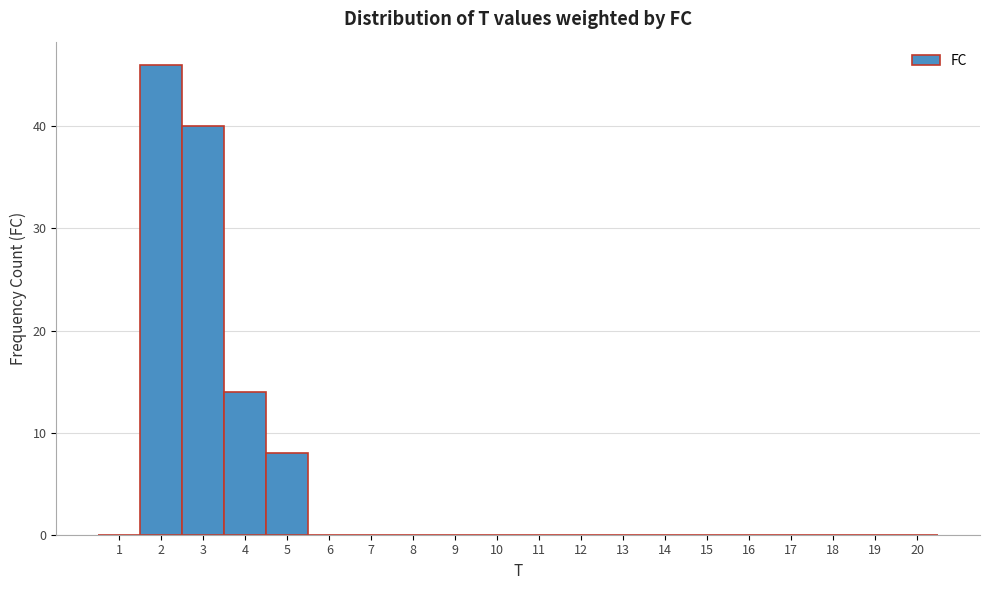

Which range on the x-axis has the tallest bar?

1.5 to 2.5